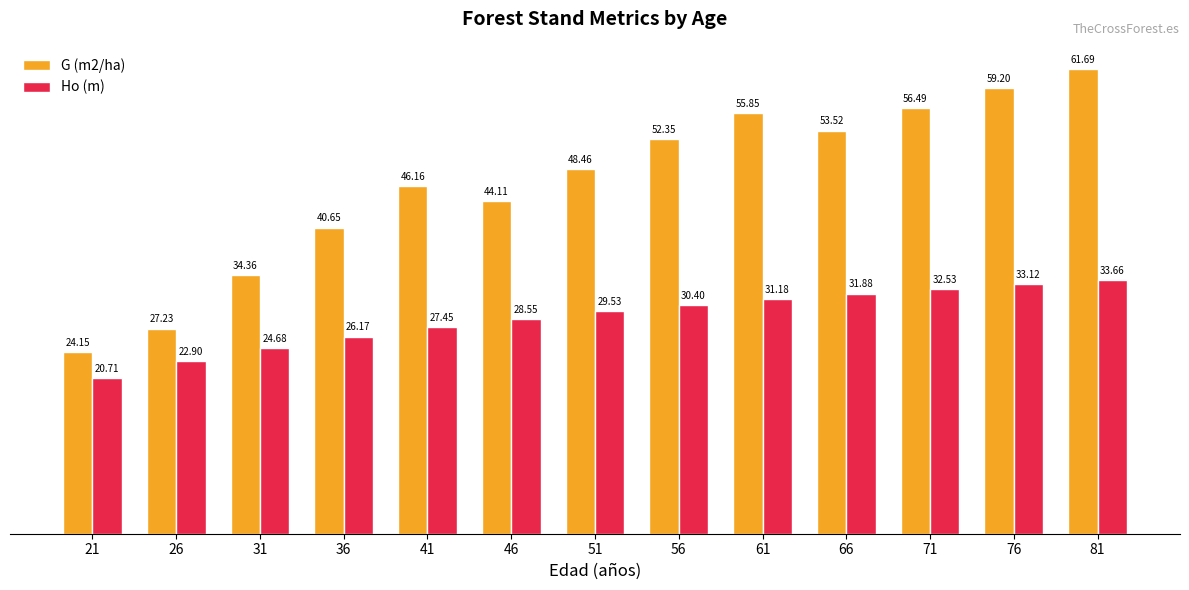

At how many categories does at least one series exceed 21?

13